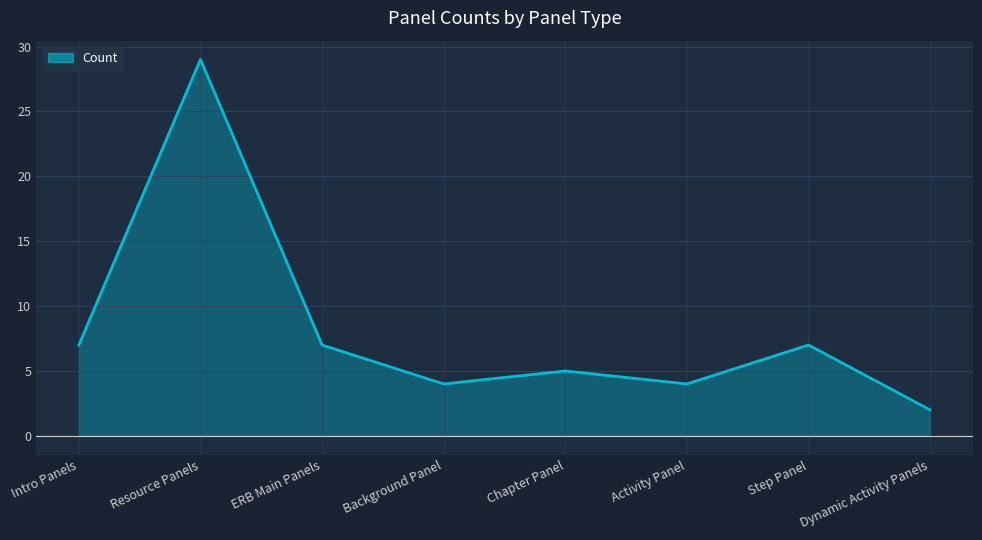

Is it true that the value at Background Panel is 7?

False